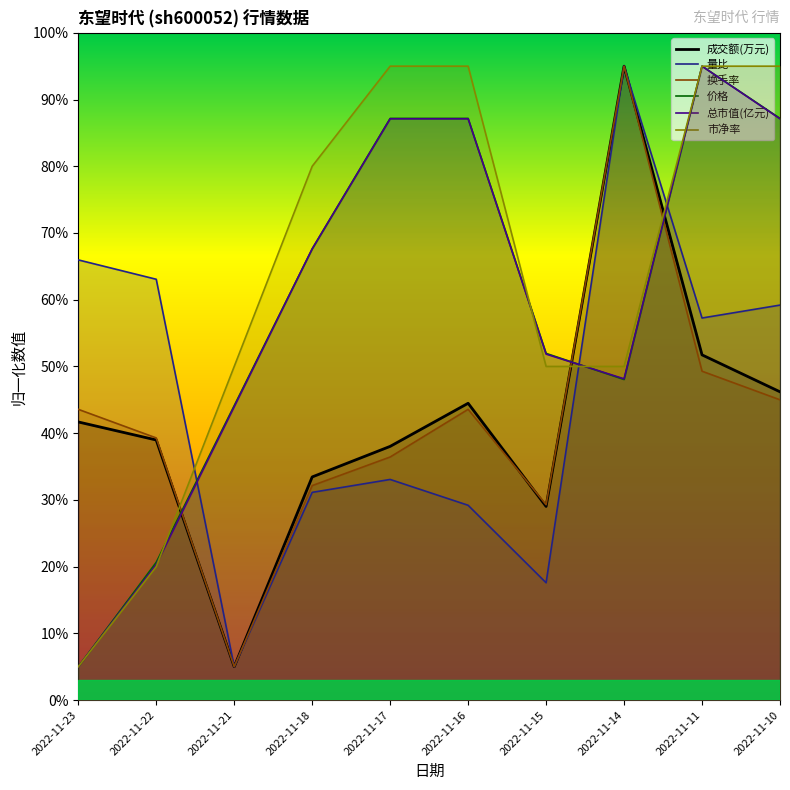

True or false: 量比 and 总市值(亿元) cross at least once.

True